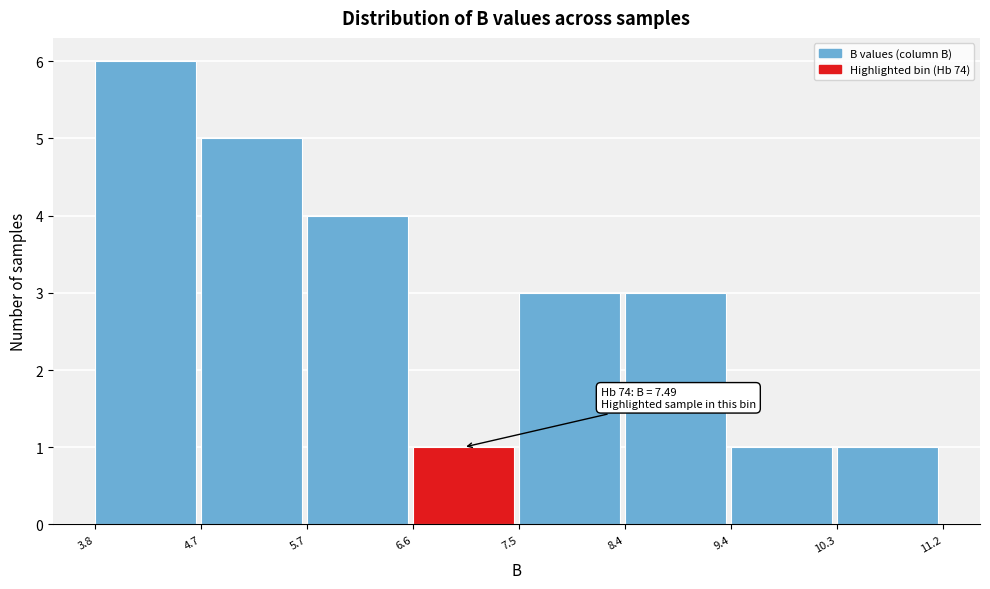

Over which range of the x-axis is the bar tallest?

3.8 to 4.7